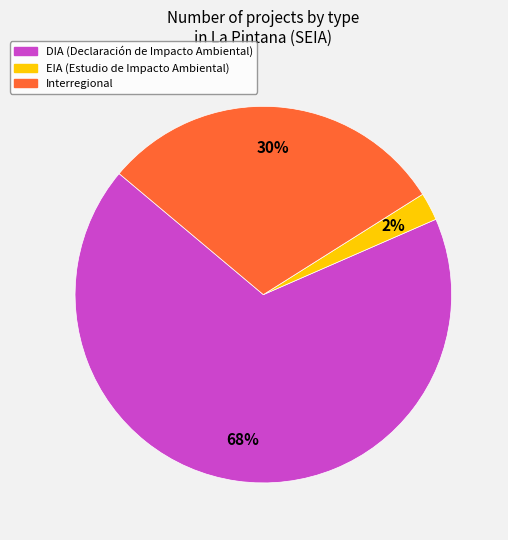

Combined, do EIA (Estudio de Impacto Ambiental) and Interregional account for over 50%?

No